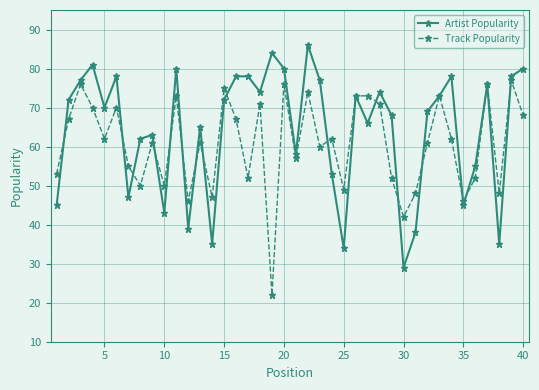

What is the value of the Track Popularity point at the 9th from the left?

61